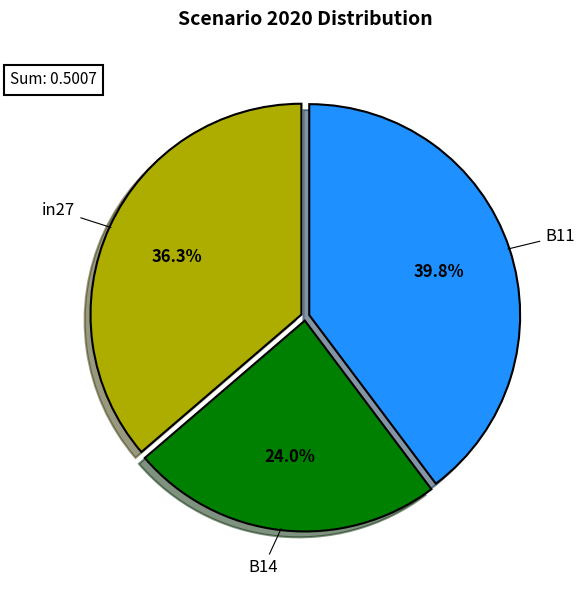

Count the number of slices in the pie.

3